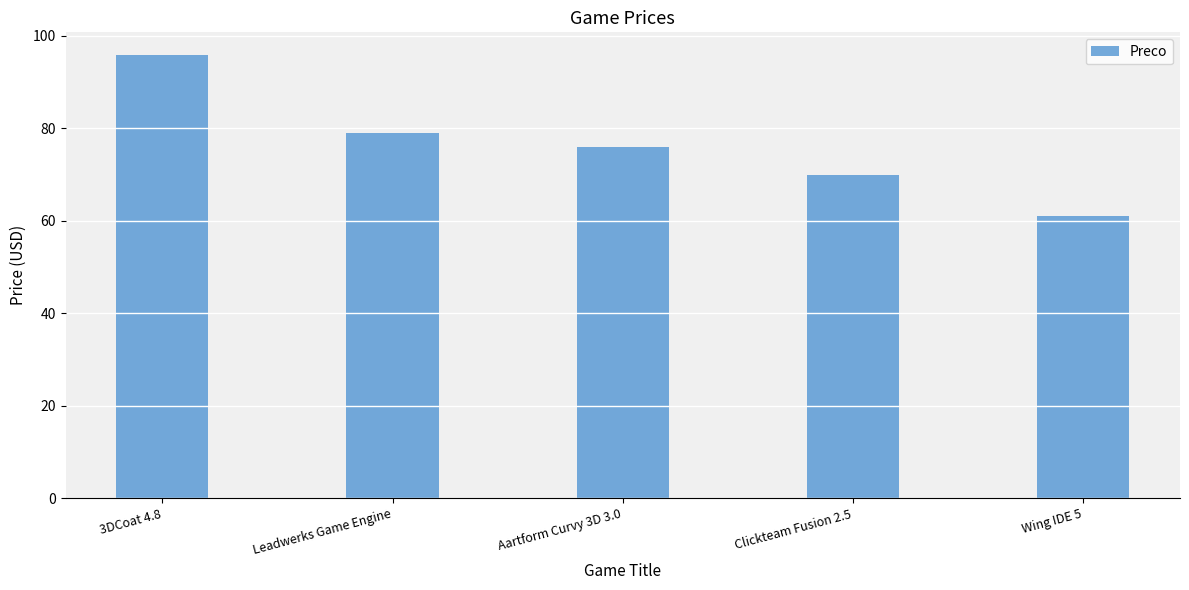

What is the change in value from Aartform Curvy 3D 3.0 to Clickteam Fusion 2.5?

-6.0